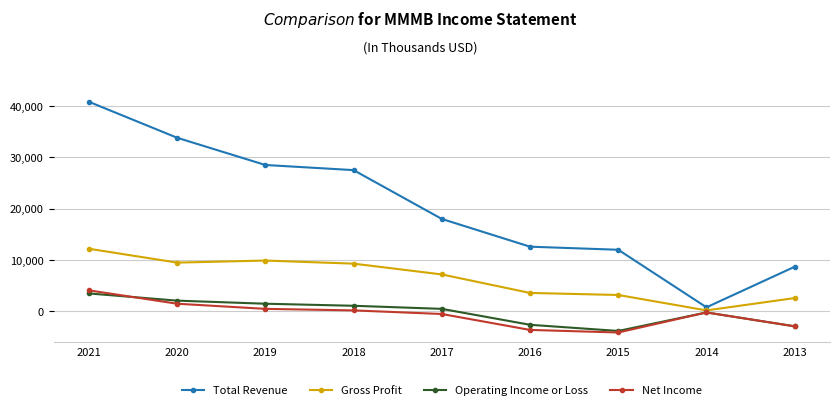

Which series changed the most between 2021 and 2019?

Total Revenue